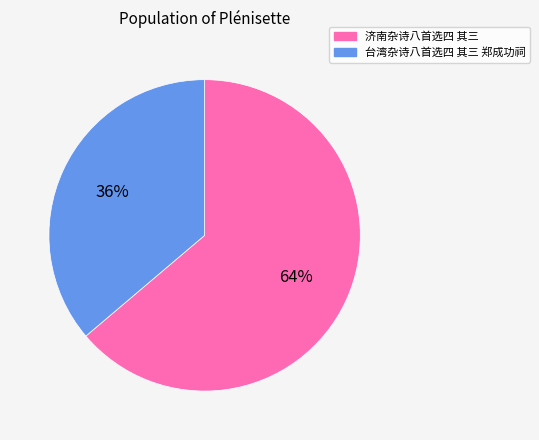

Is 济南杂诗八首选四 其三 the majority of the pie?

Yes